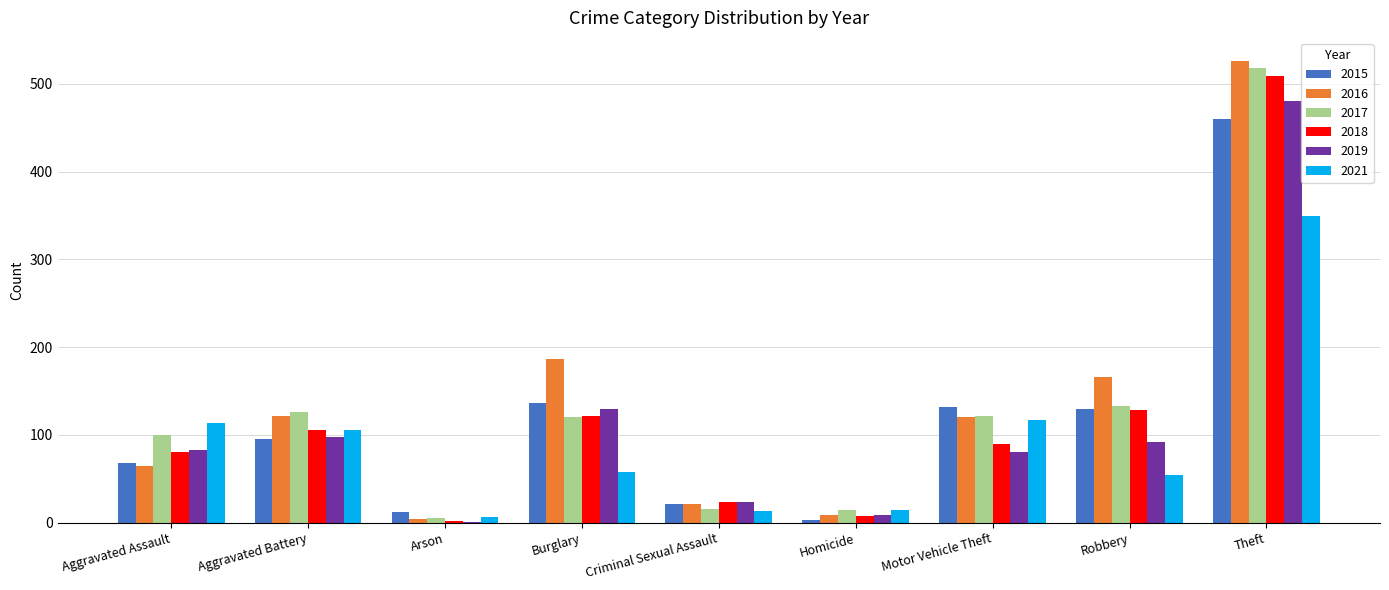

True or false: 2019 has a value of 44 at Motor Vehicle Theft.

False